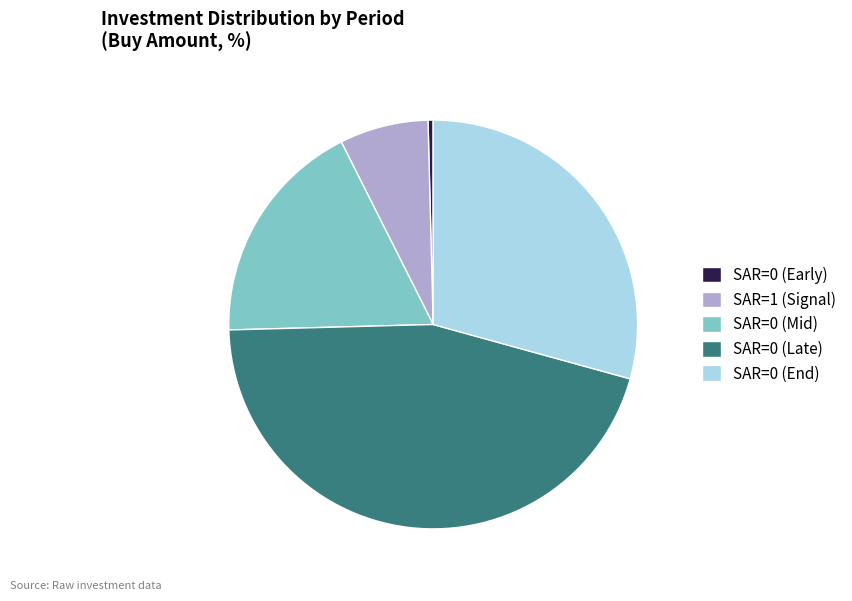

Combined, do SAR=1 (Signal) and SAR=0 (Early) account for over 50%?

No